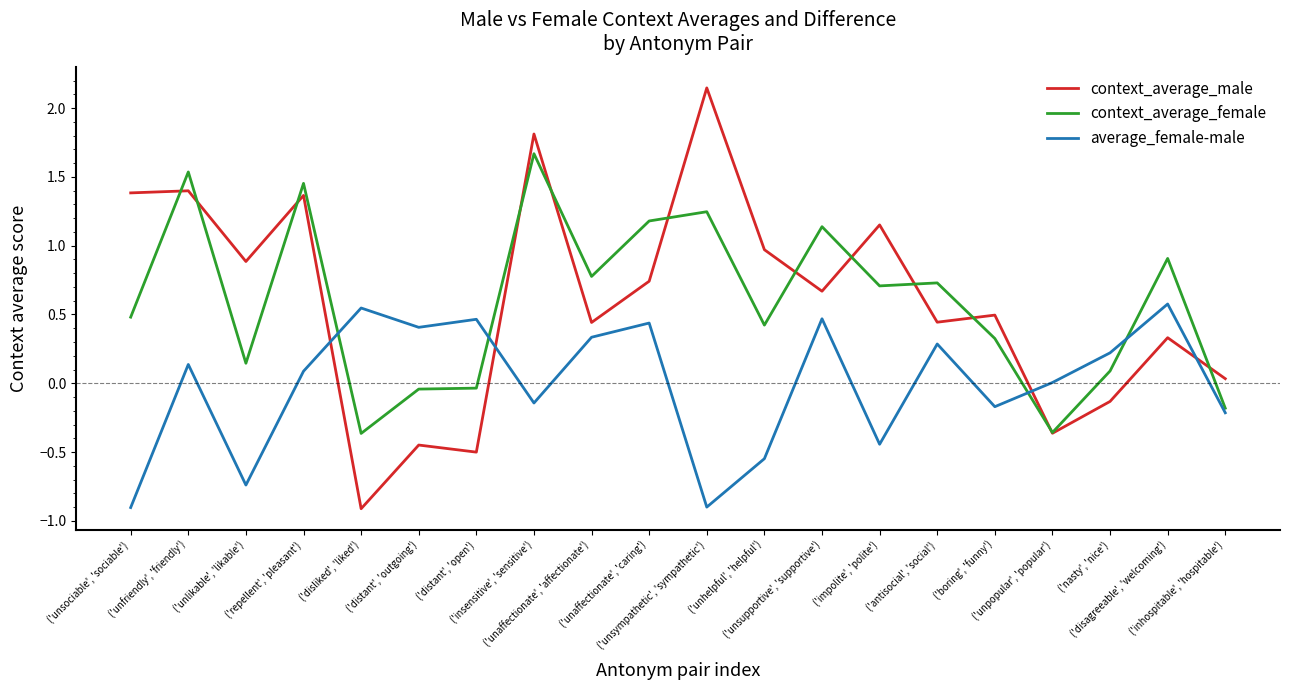

At which category is the sum across all series the highest?

('insensitive', 'sensitive')